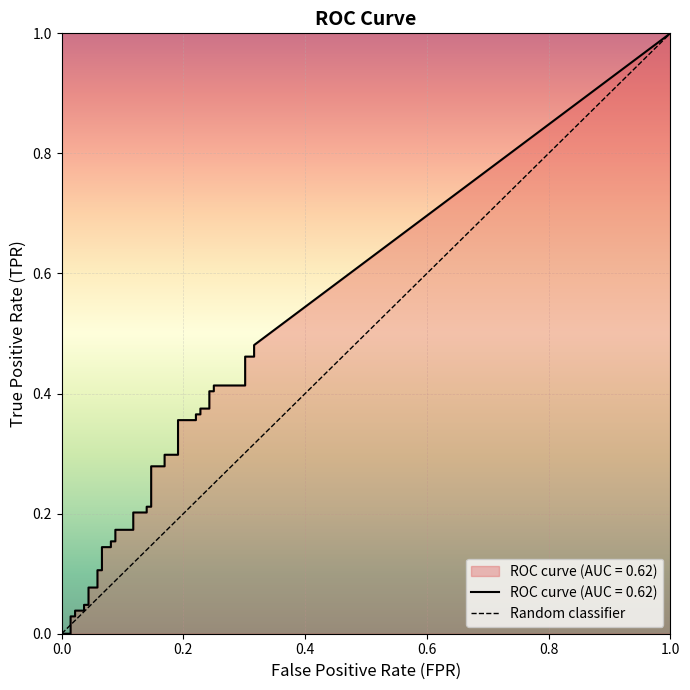

Does the chart display data point markers on the line(s)?

No